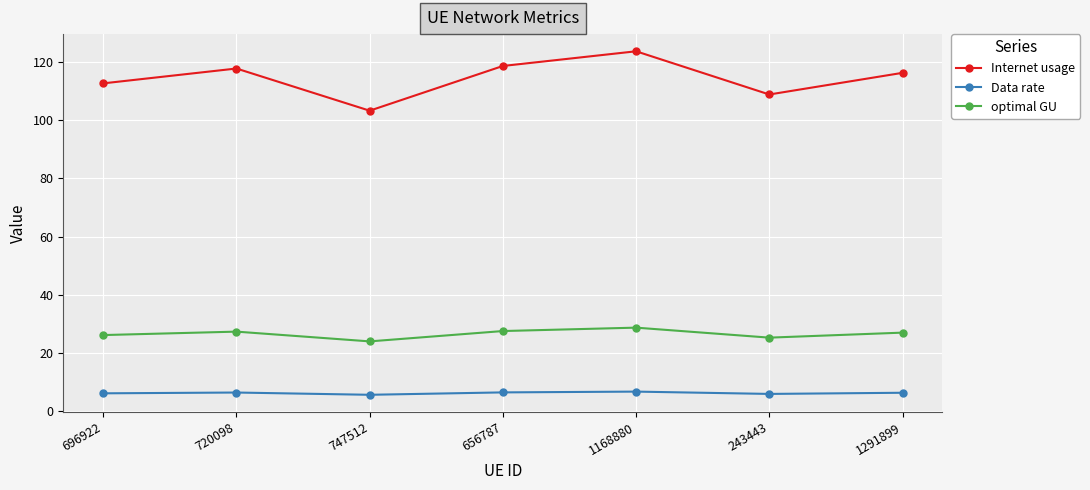

Rank the series by their average value, from lowest to highest.

Data rate, optimal GU, Internet usage